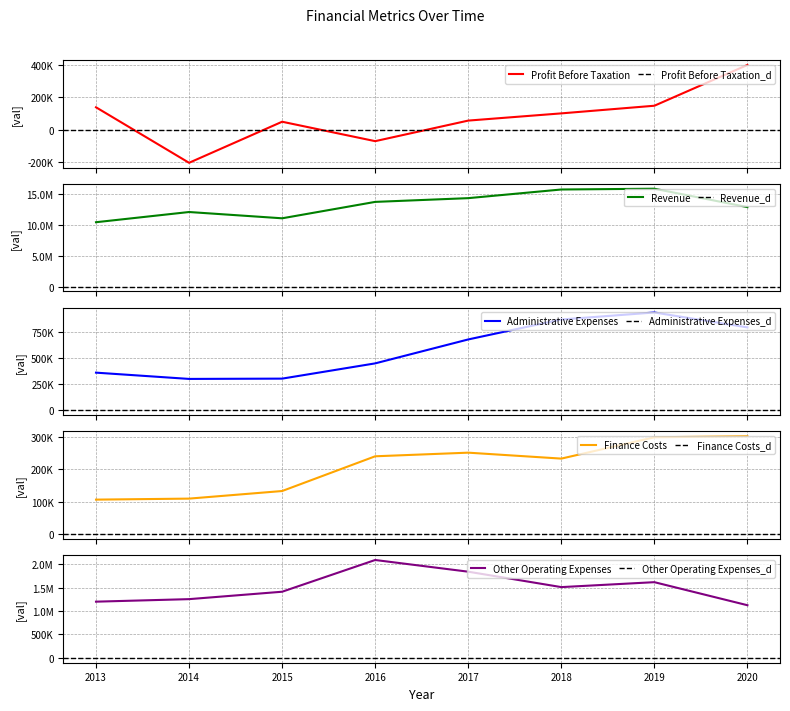

True or false: Other Operating Expenses and Administrative Expenses intersect in this chart.

False